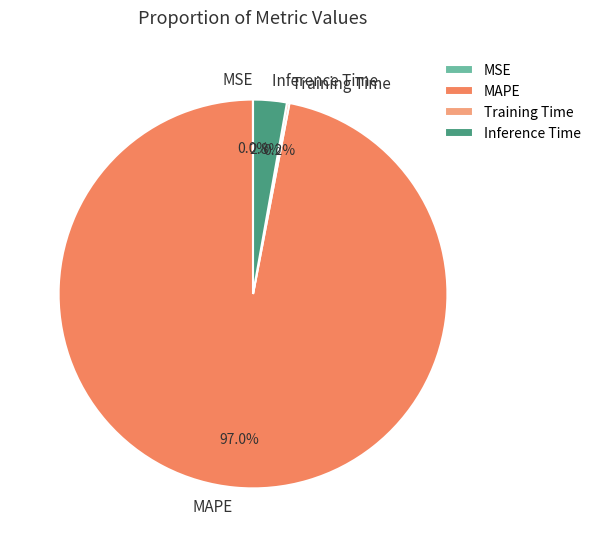

To the nearest percent, what is the difference between the MAPE and Inference Time slice percentages?

94%